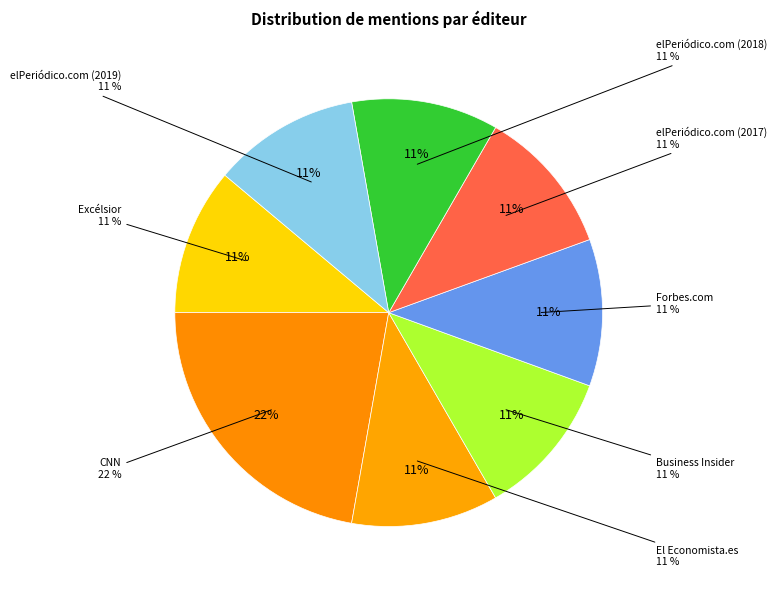

Does any single category account for the majority?

No